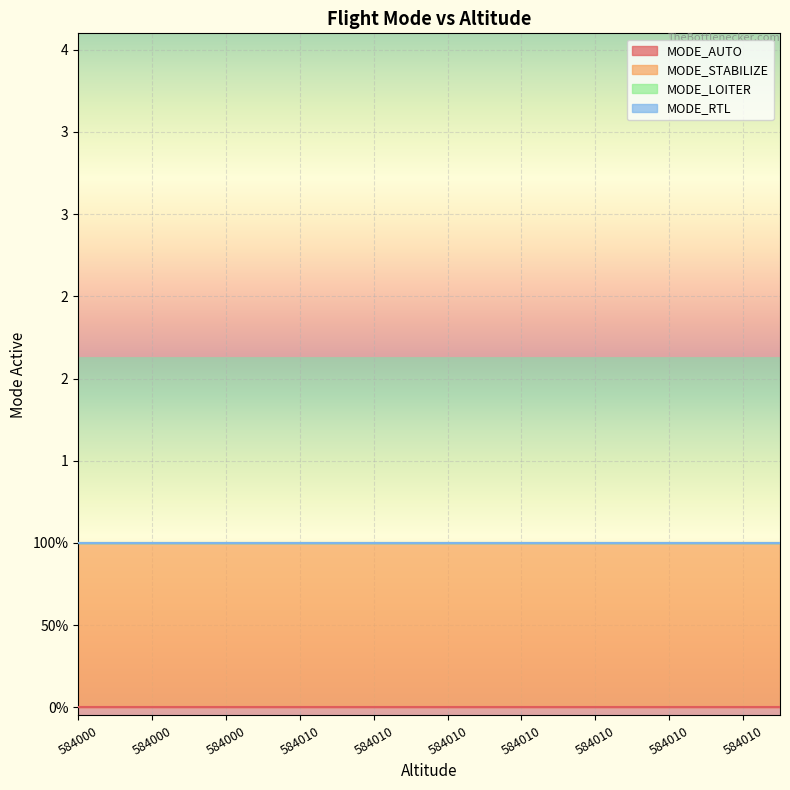

What is the spread (max minus min) of values at 584010?

1